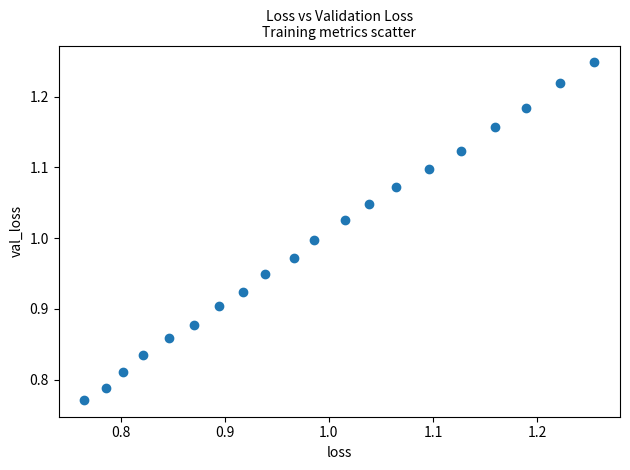

What is the range of X values (max minus min)?

0.5